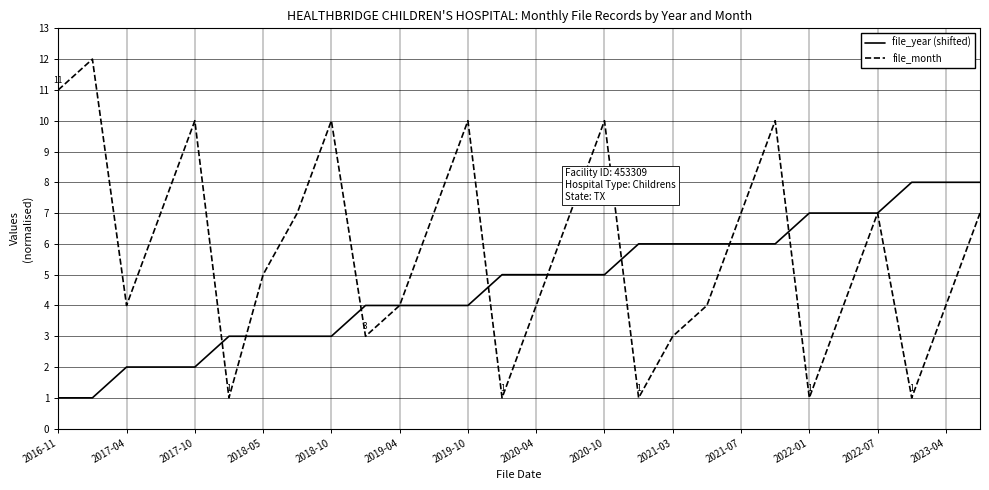

Which series has the largest total across all categories?

file_month